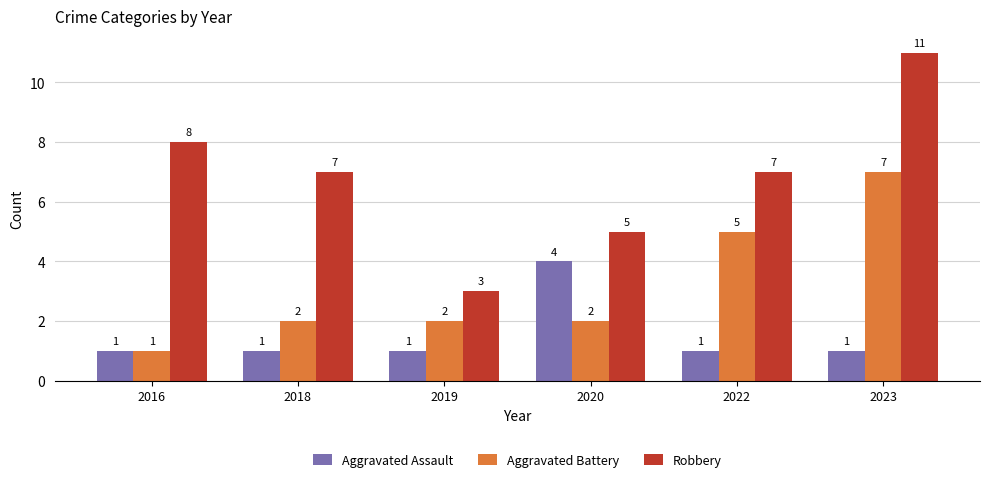

What is the minimum value for Robbery?

3